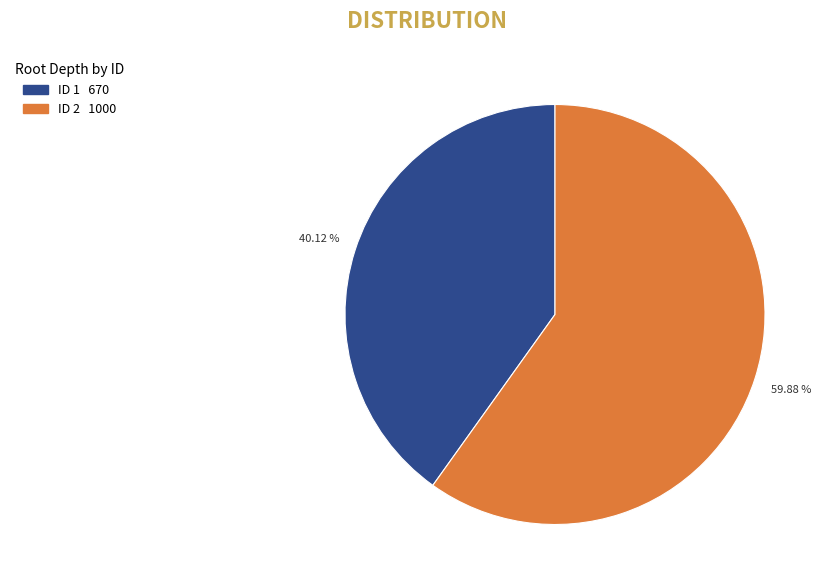

Does any single category account for the majority?

Yes